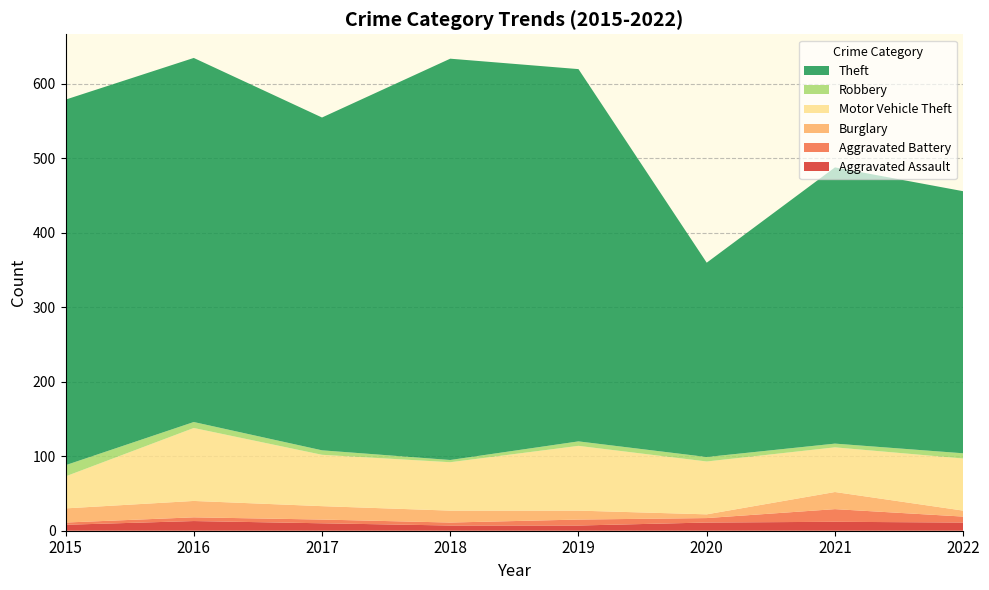

Reading left to right, transcribe all the data shown in this chart.

Aggravated Assault: 2015=8	2016=13	2017=10	2018=7	2019=7	2020=11	2021=12	2022=11
Aggravated Battery: 2015=3	2016=5	2017=5	2018=4	2019=8	2020=6	2021=17	2022=8
Burglary: 2015=19	2016=22	2017=18	2018=16	2019=12	2020=5	2021=23	2022=8
Motor Vehicle Theft: 2015=43	2016=98	2017=69	2018=65	2019=87	2020=71	2021=60	2022=70
Robbery: 2015=15	2016=8	2017=6	2018=3	2019=6	2020=6	2021=5	2022=7
Theft: 2015=491	2016=489	2017=447	2018=539	2019=500	2020=261	2021=371	2022=352